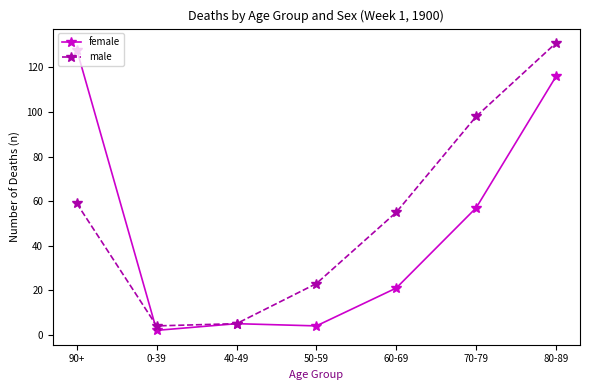

What is the total value across all series at 50-59?

27